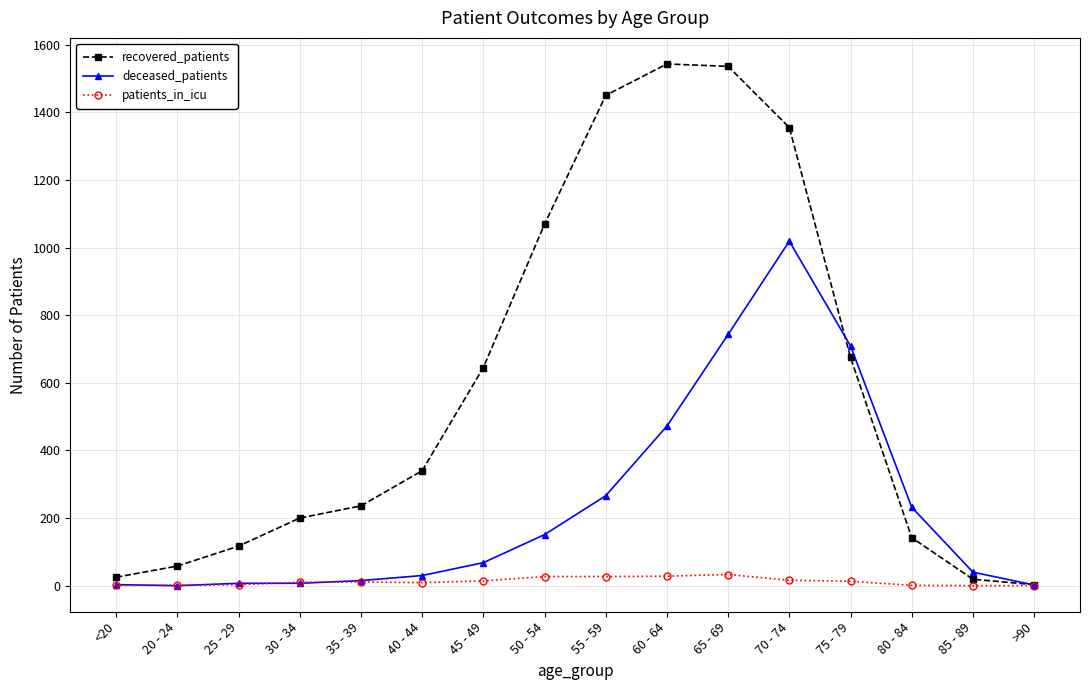

The value of deceased_patients at 75 - 79 is 1170. True or false?

False